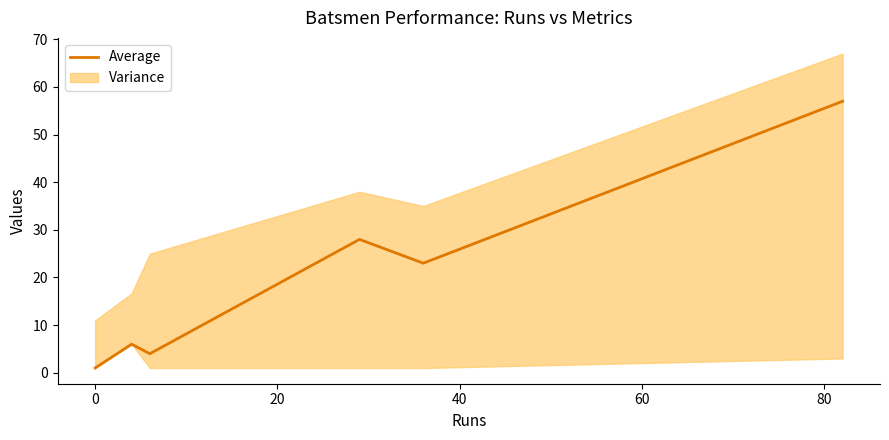

True or false: there are more than 0 points higher than both neighbors.

True